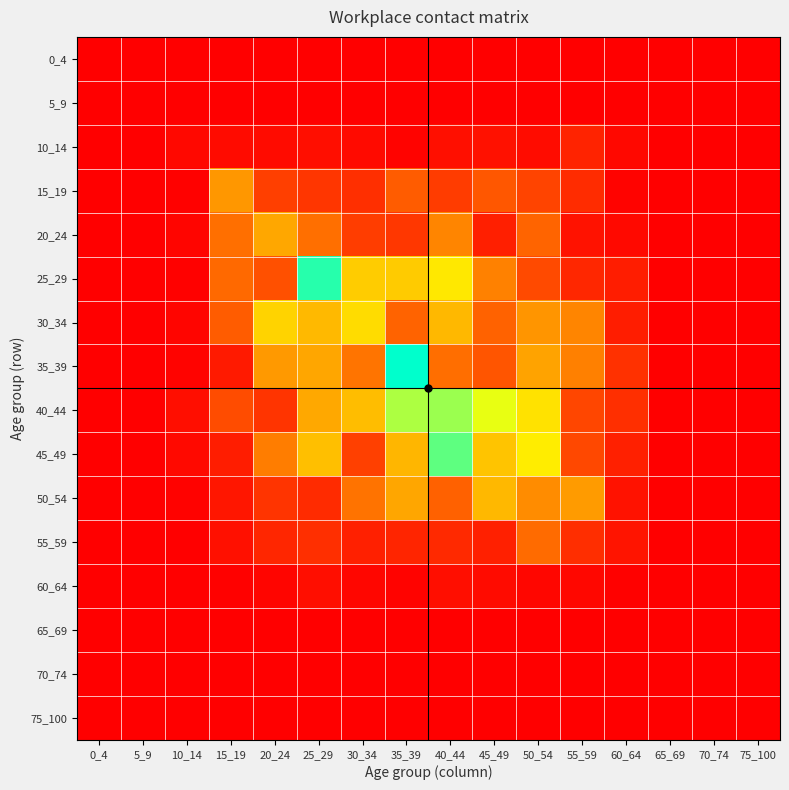

Which series has the largest range (max minus min)?

35_39